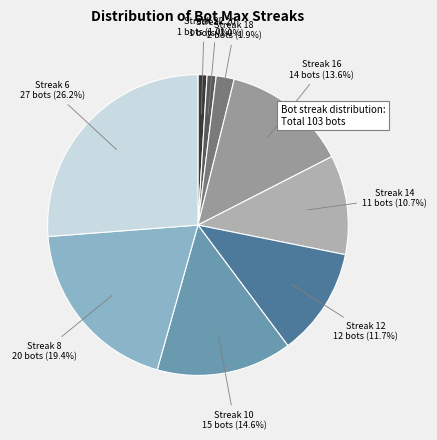

Is there a majority slice in this chart?

No